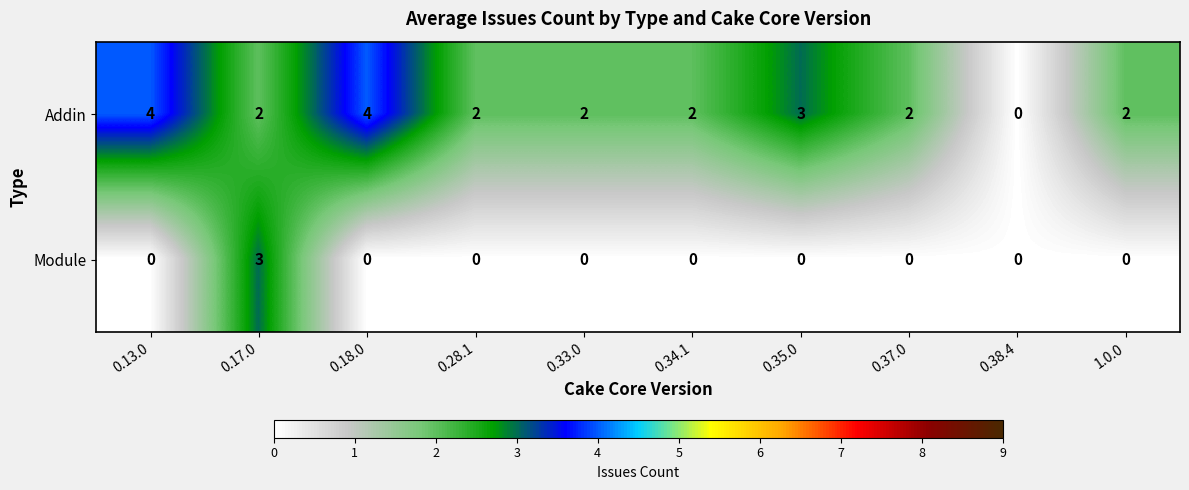

Reading right to left, what are all the values shown in this chart?

Addin: 1.0.0=2	0.38.4=0	0.37.0=2	0.35.0=3	0.34.1=2	0.33.0=2	0.28.1=2	0.18.0=4	0.17.0=2	0.13.0=4
Module: 1.0.0=0	0.38.4=0	0.37.0=0	0.35.0=0	0.34.1=0	0.33.0=0	0.28.1=0	0.18.0=0	0.17.0=3	0.13.0=0